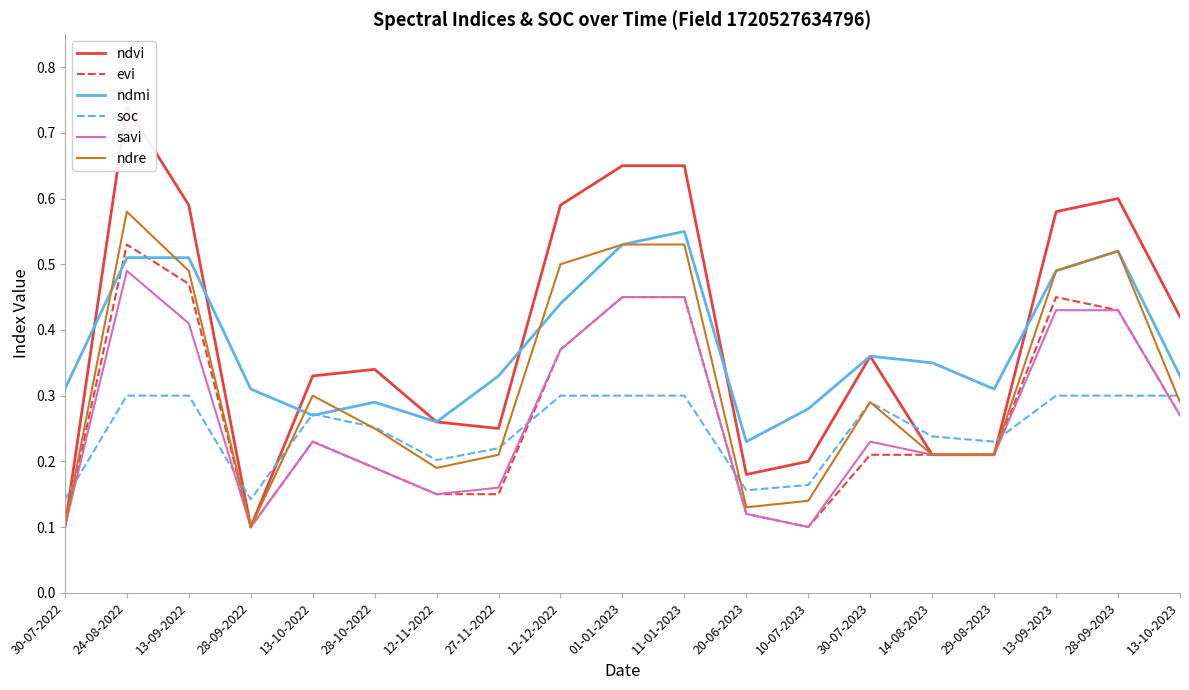

What are all the series names shown in the legend?

ndvi, evi, ndmi, soc, savi, ndre